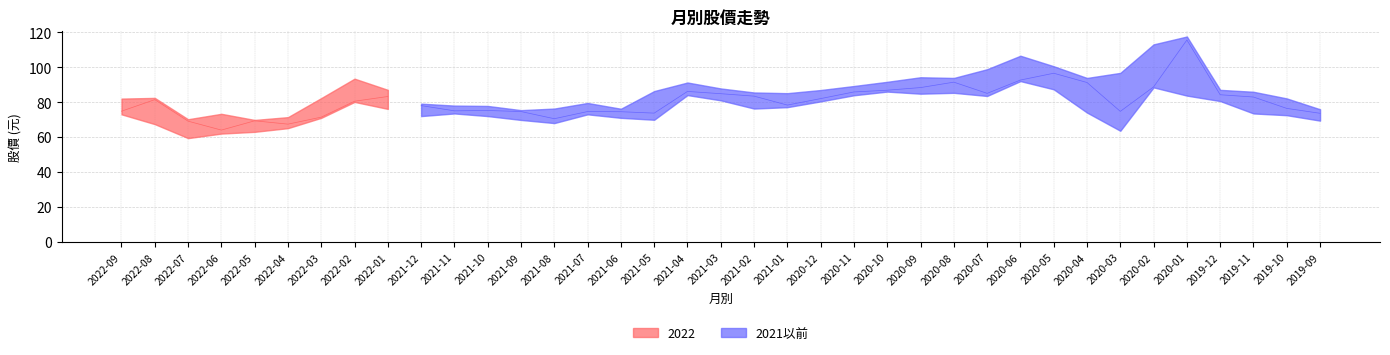

What is the difference between the maximum and minimum values in the 最高 series?

47.7